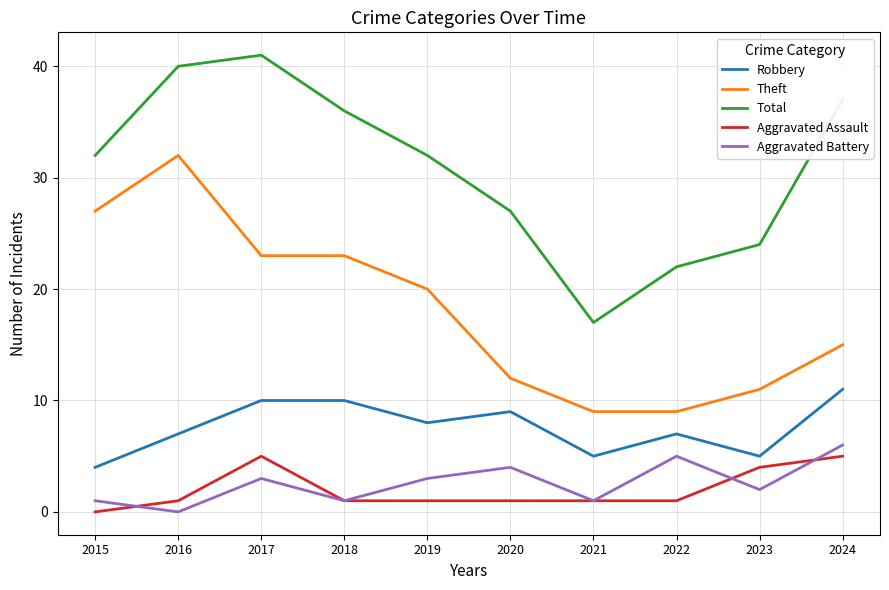

What is the sum of the Total values at 2017 and 2015?

73